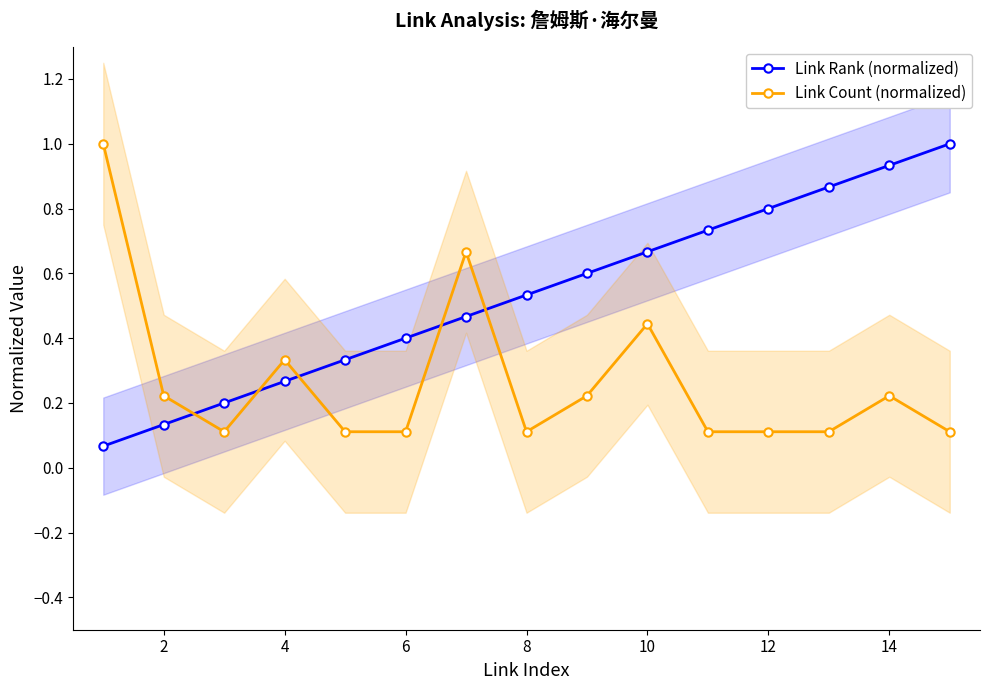

What is the smallest value displayed?

0.1